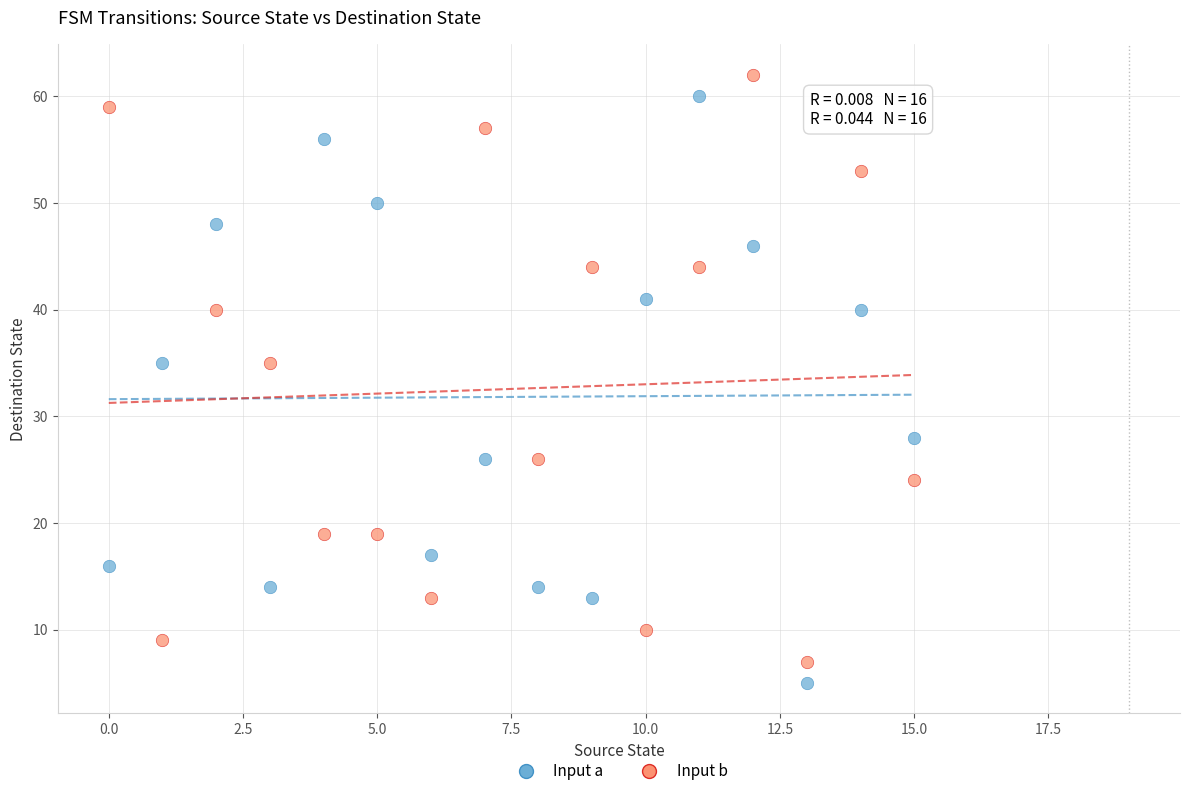

What are all the series names shown in the legend?

Input a, Input b